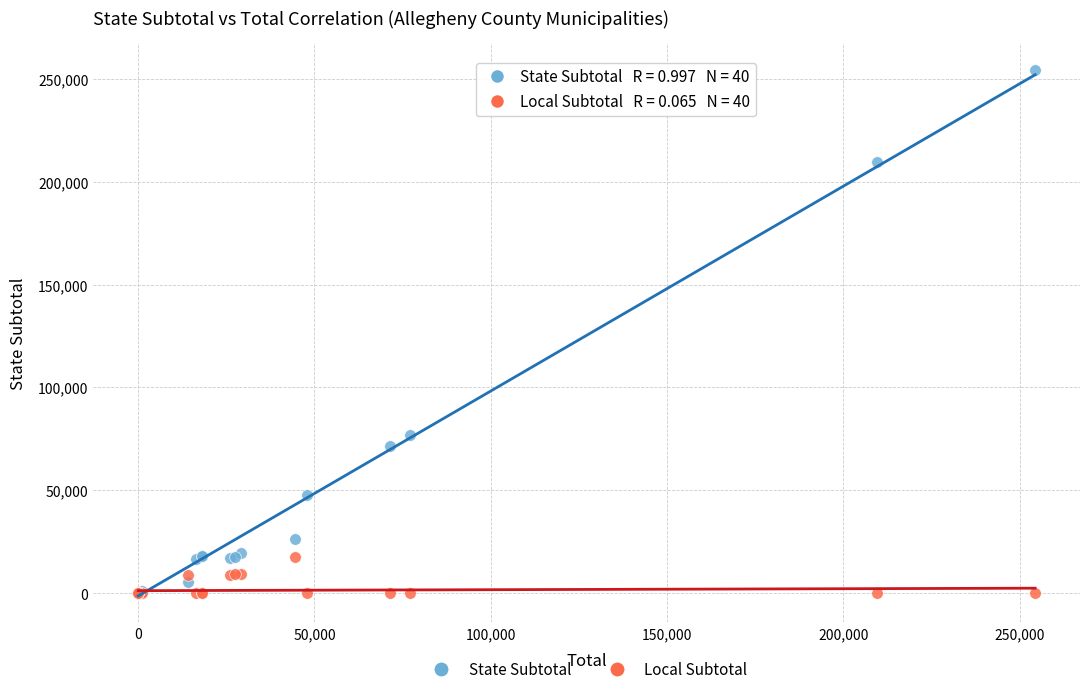

In the State Subtotal series, what Y value is closest to 127203?

76978